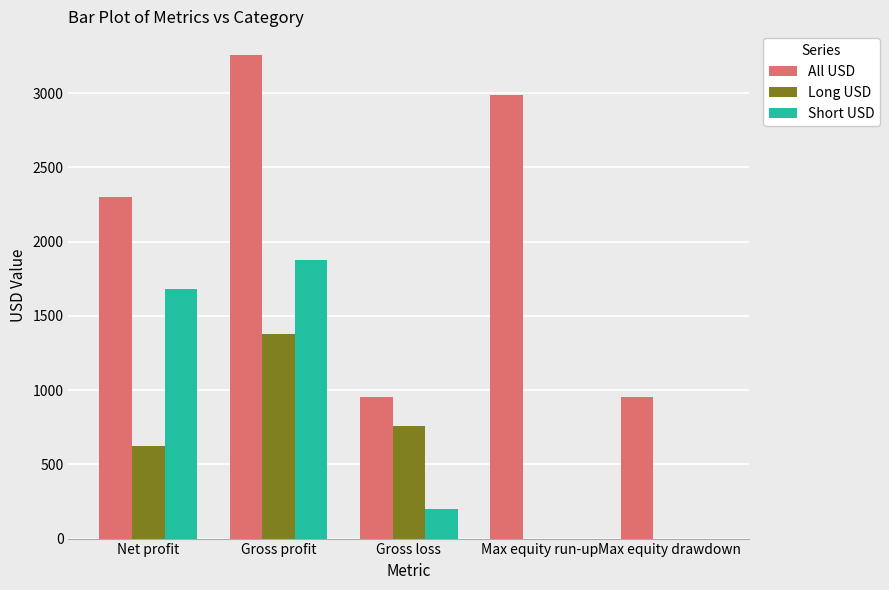

What is the greatest value displayed?

3253.9